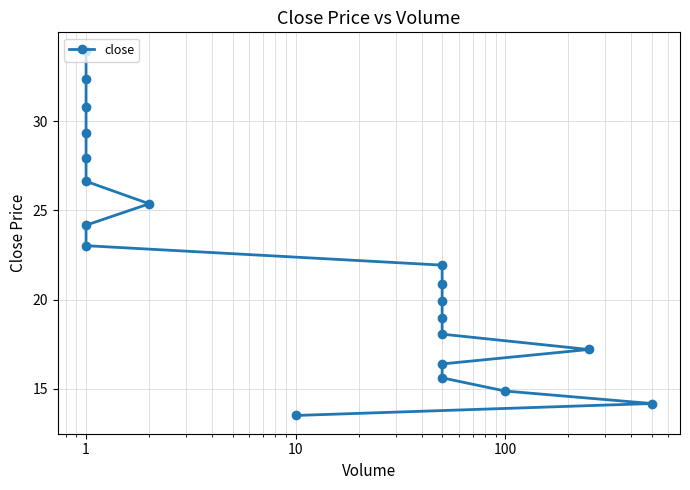

Which has a higher value, 100 or 16?

16